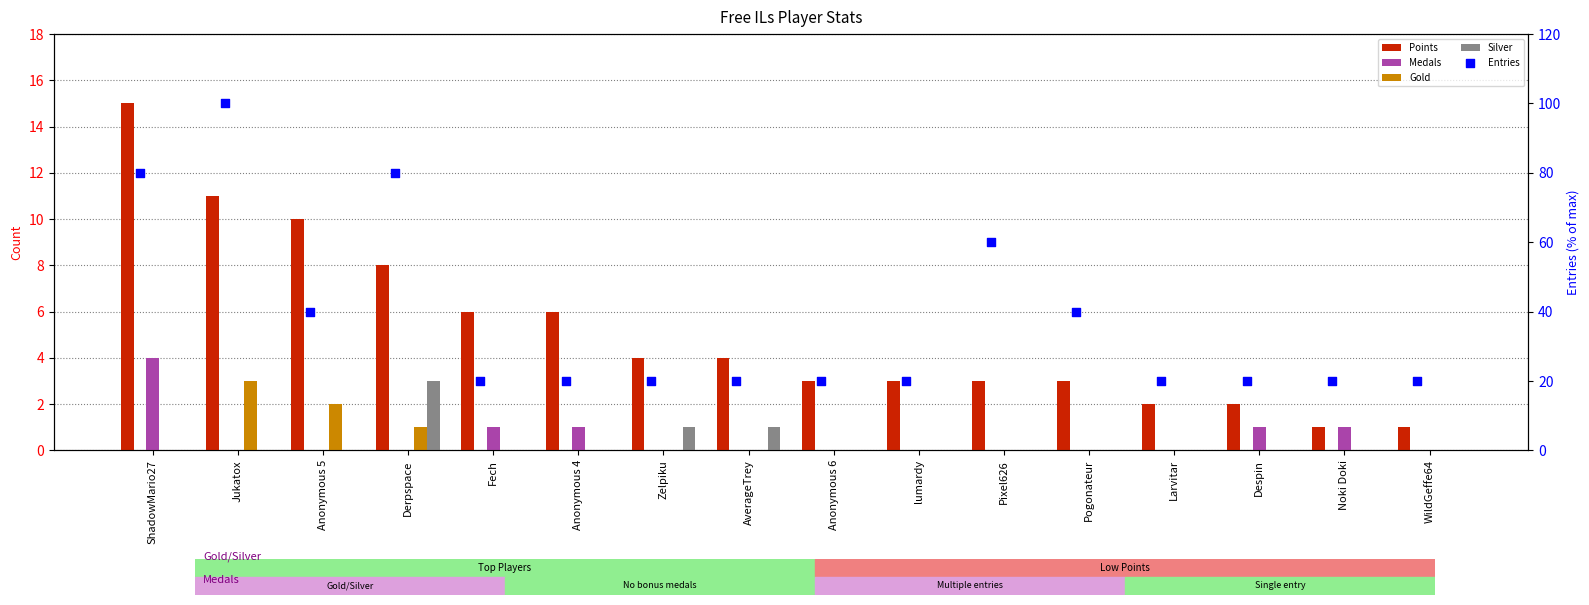

Is the value of Points at ShadowMario27 greater than the value of Gold at Zelpiku?

Yes